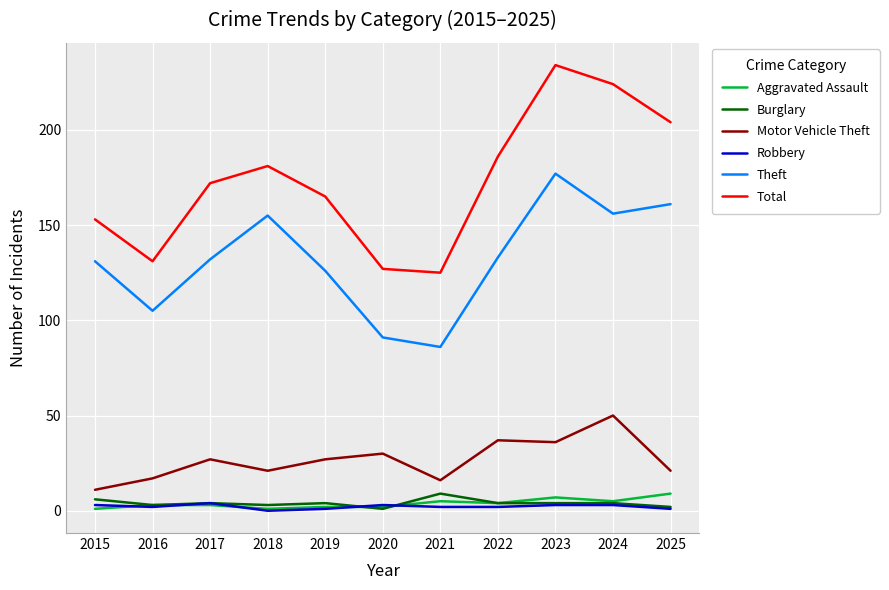

How many lines are shown in the chart?

6